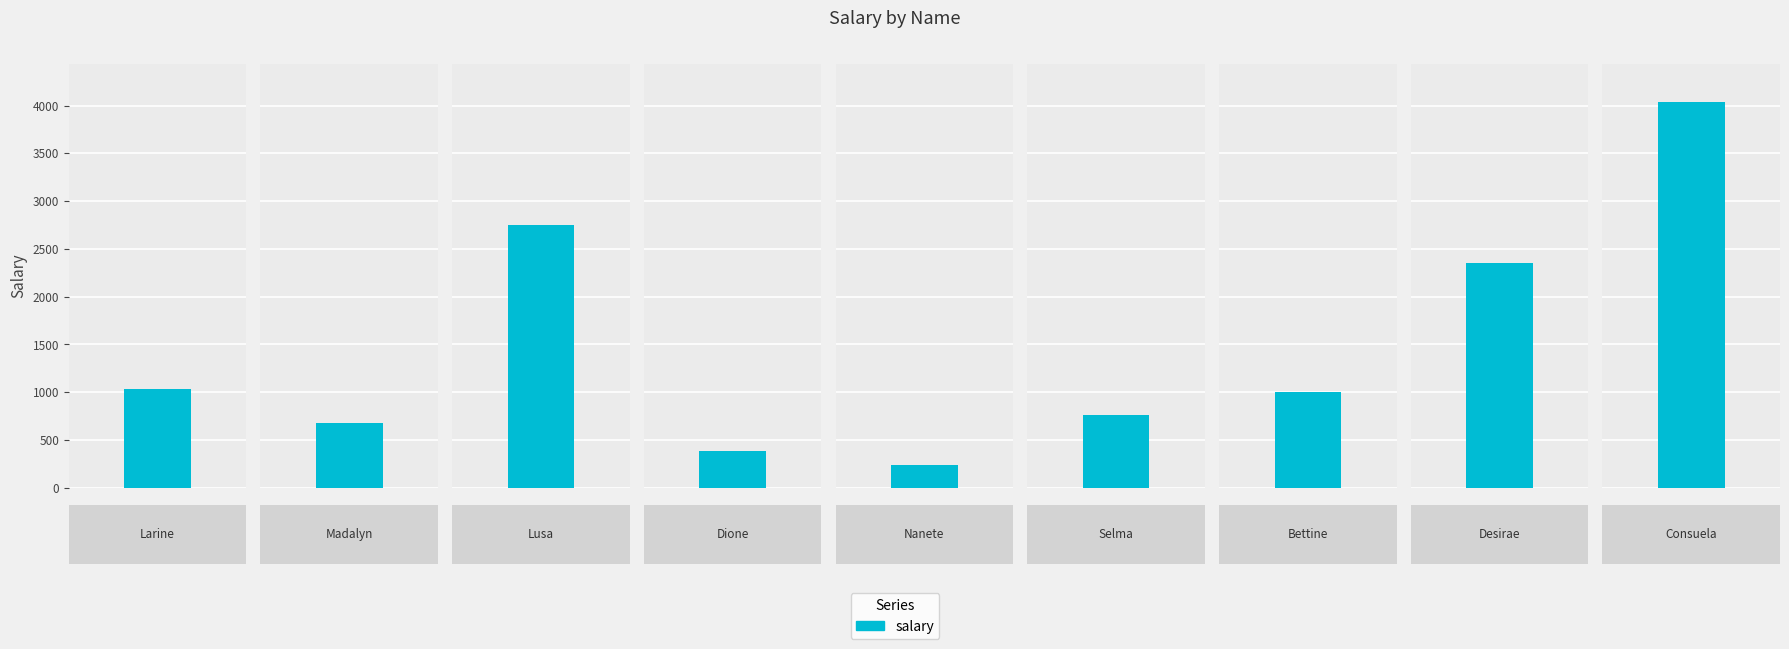

At which label is the value closest to 2134?

Desirae